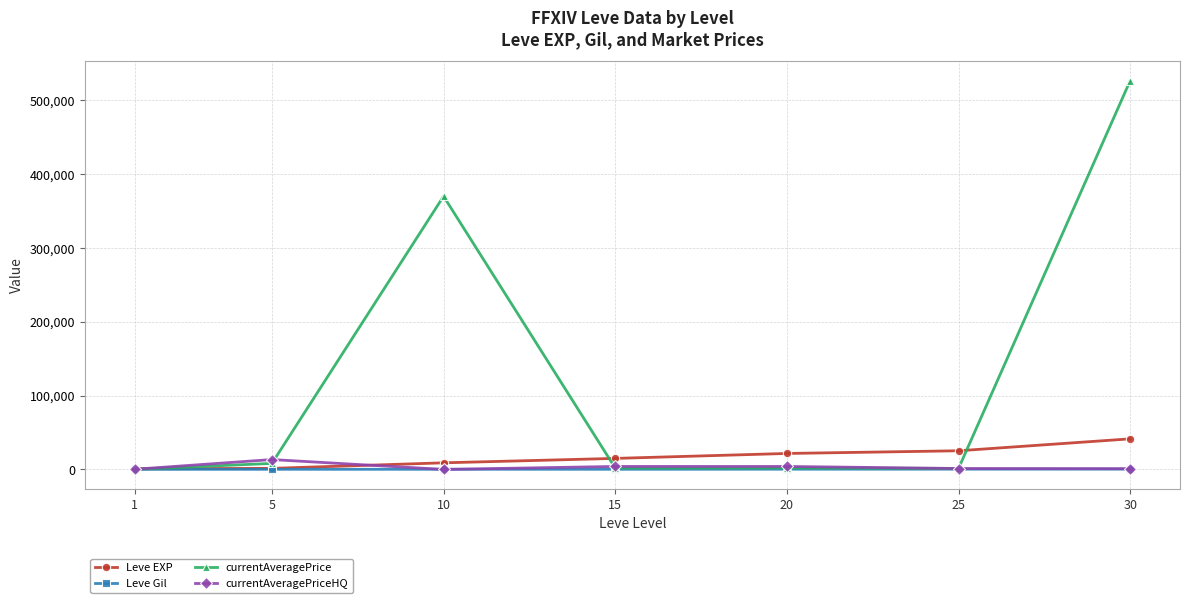

Is the value of Leve EXP at 30 greater than the value of currentAveragePrice at 25?

Yes